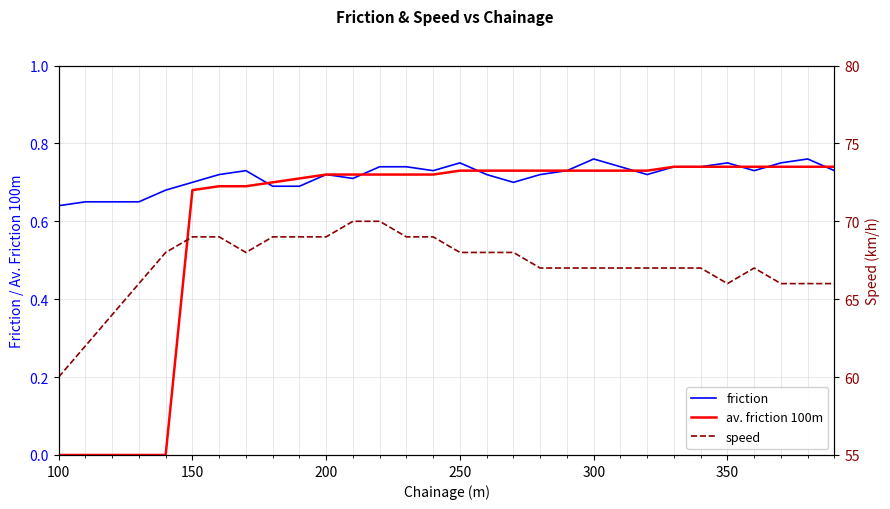

Count the av. friction 100m values in the range 0 to 1.

30